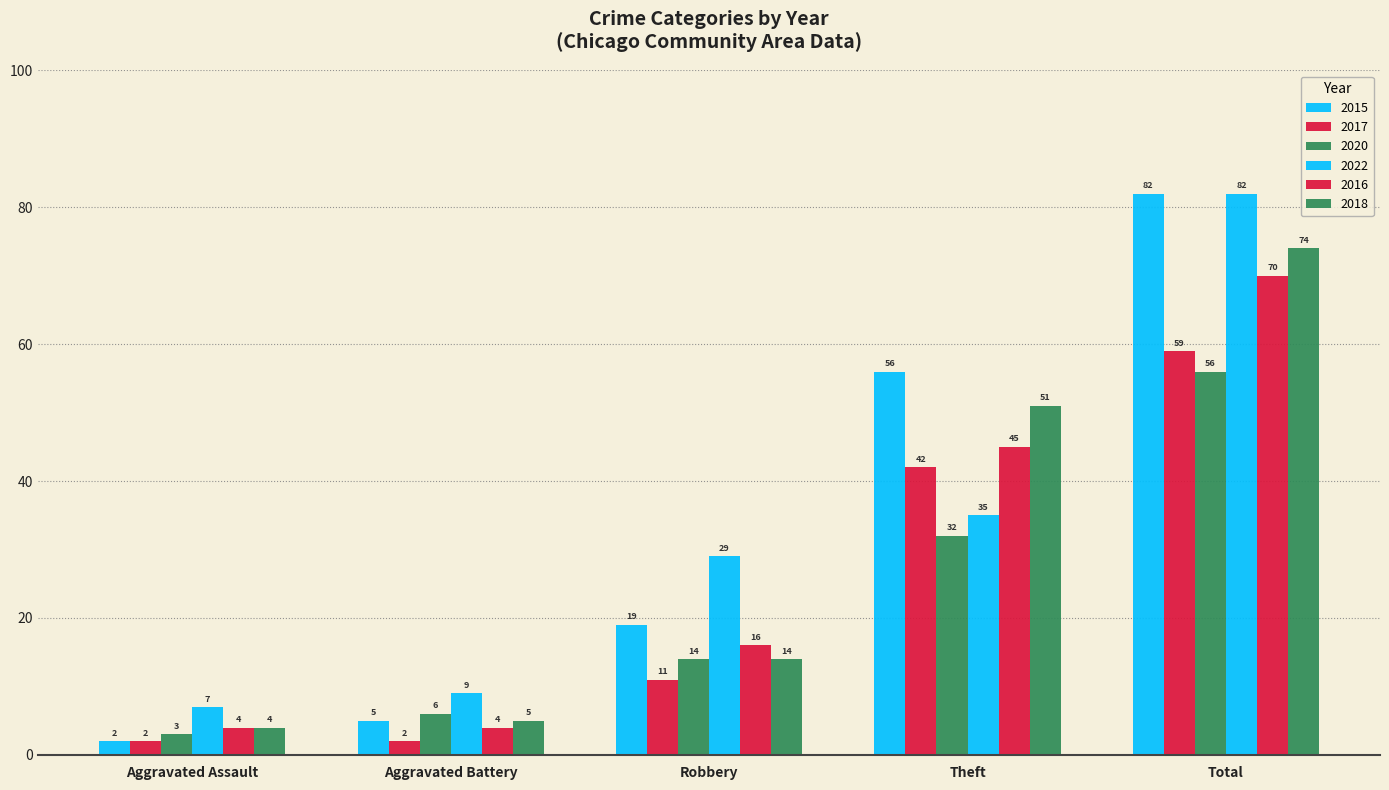

How many groups of bars are there?

5